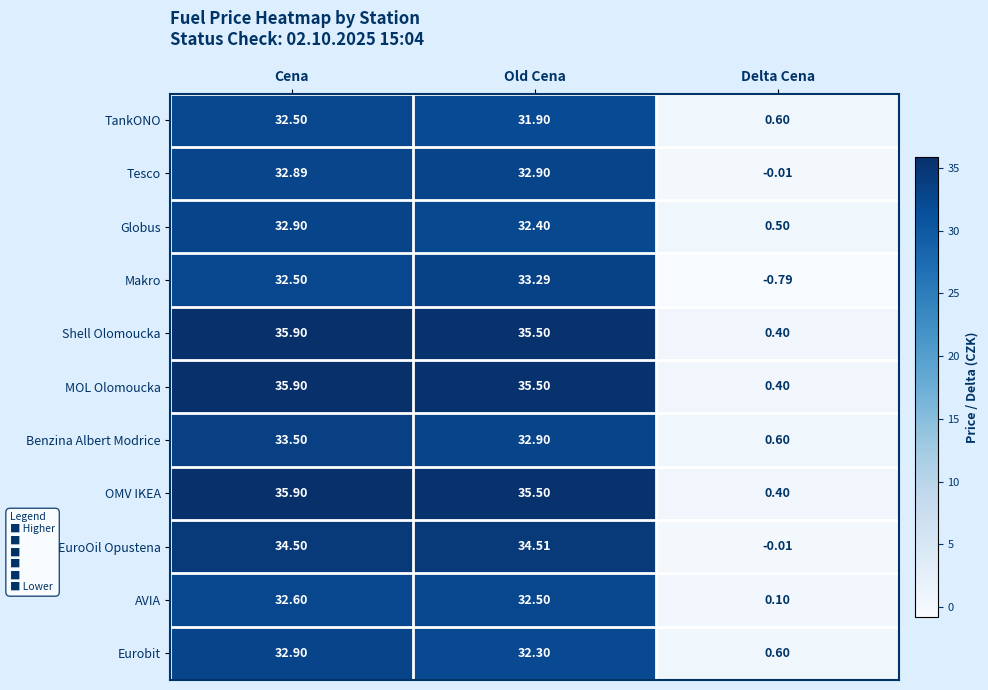

At which category is the sum across all series the highest?

Cena